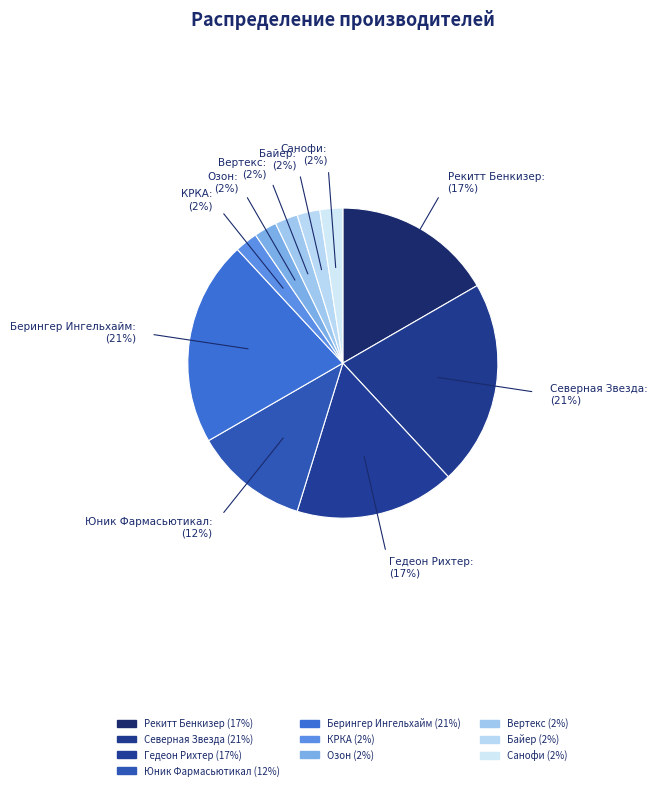

Count the number of slices in the pie.

10